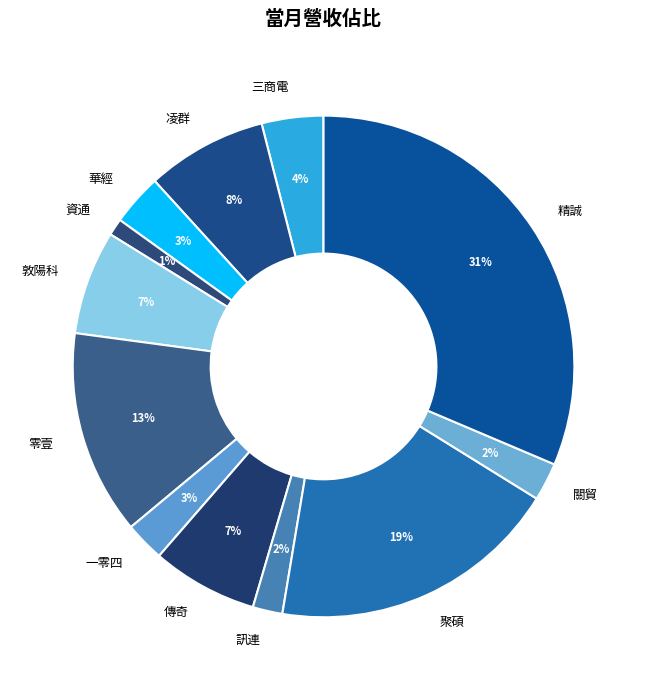

How many segments does this pie chart have?

12